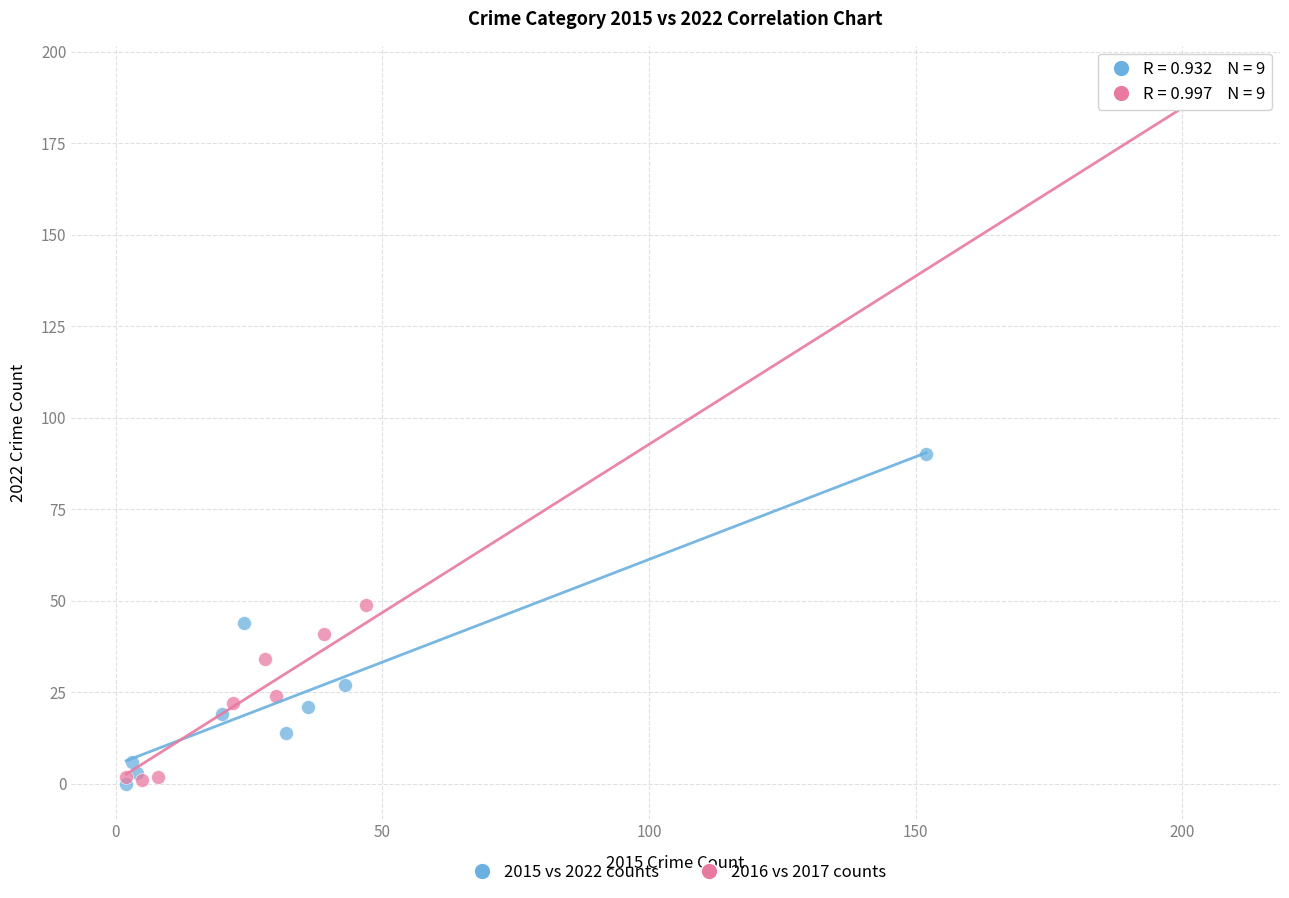

Which series has the widest spread of Y values?

2016 vs 2017 counts